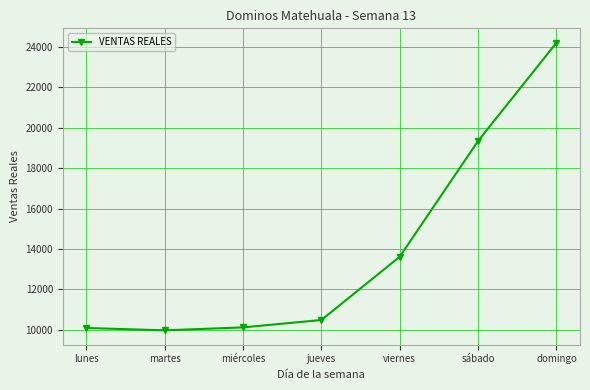

Approximately how many times larger is the value at lunes compared to viernes?

0.7